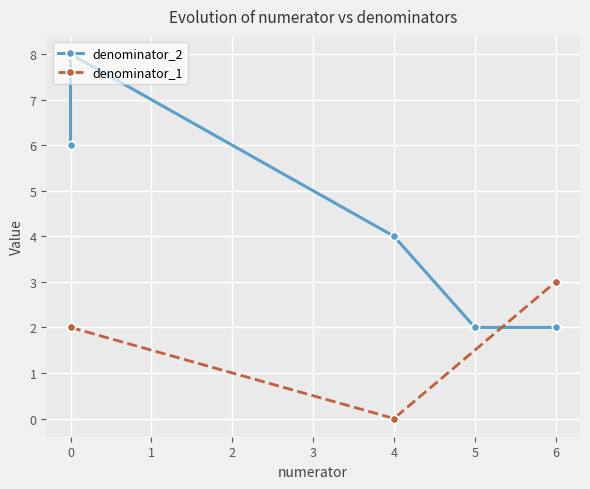

The denominator_1 series shows 5 at 6. True or false?

False